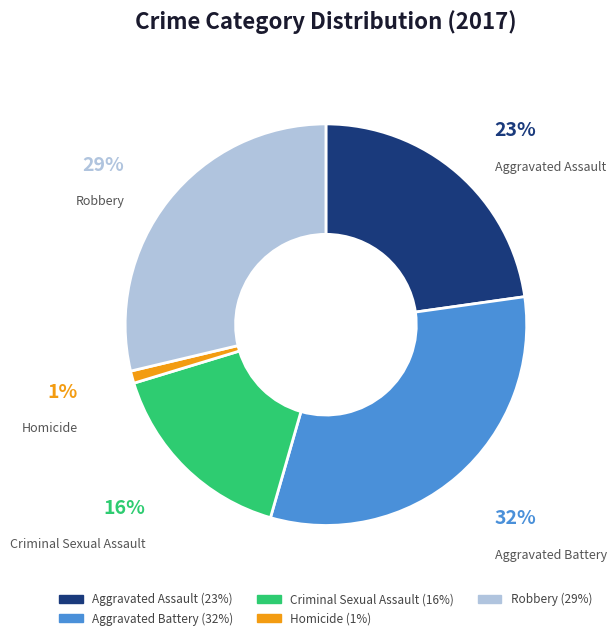

What percentage is the Homicide slice, to the nearest percent?

1%